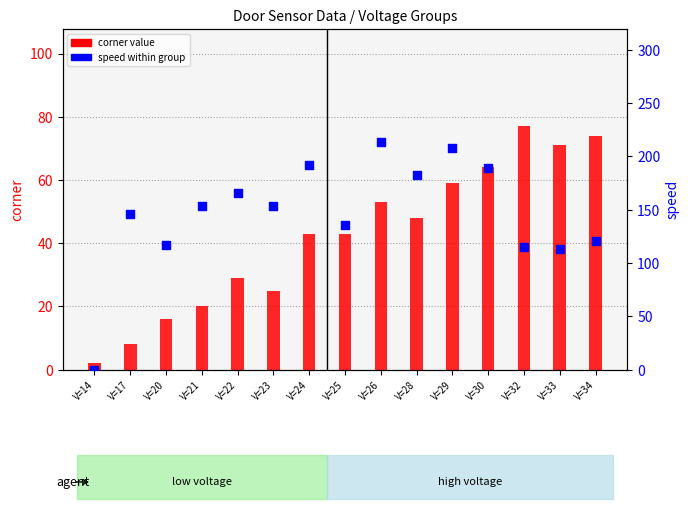

At how many categories does at least one series exceed 22?

14